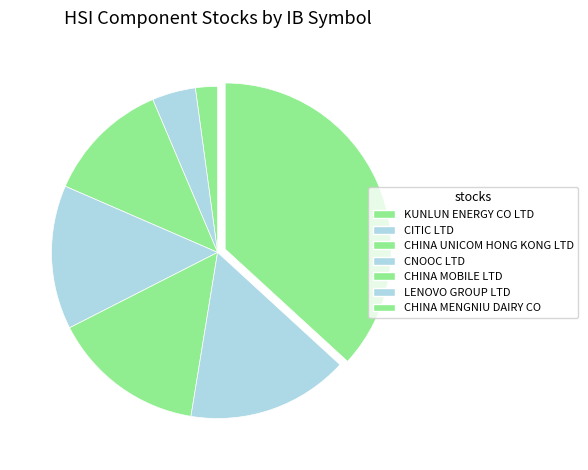

To the nearest percent, what is the average slice percentage?

14%